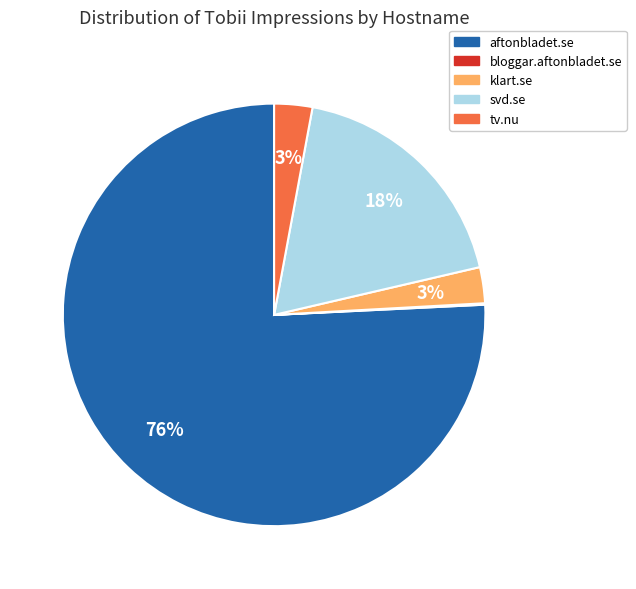

Do klart.se and aftonbladet.se together represent more than half of the pie?

Yes